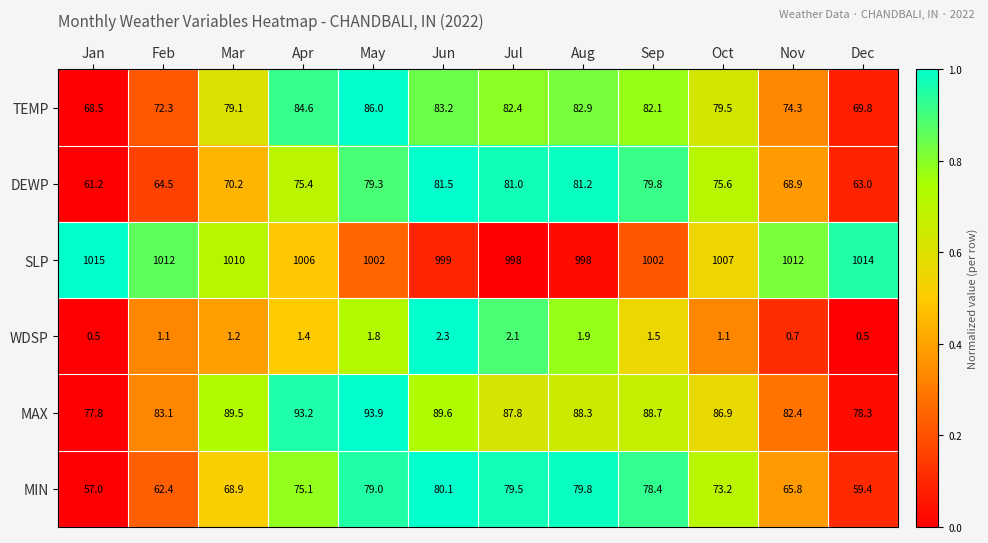

Which series has the widest spread of values?

MIN